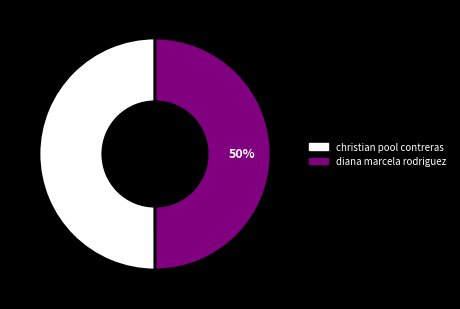

True or false: christian pool contreras accounts for 50% of the total.

True